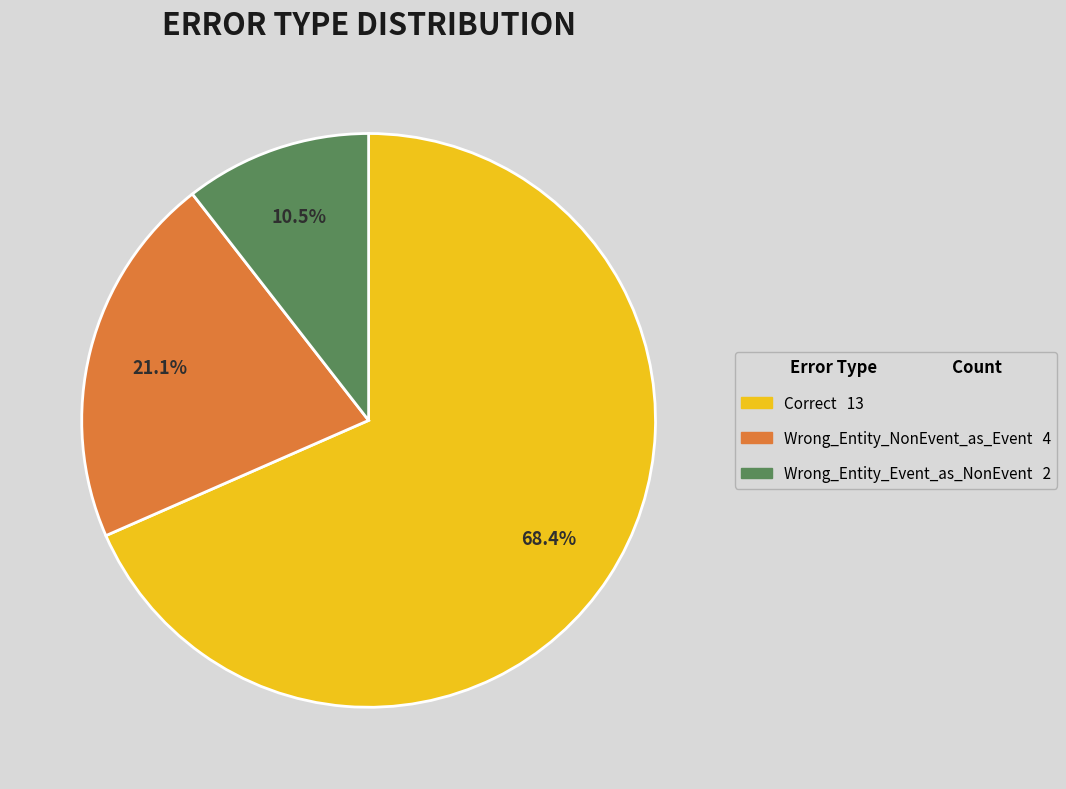

Combined, do Wrong_Entity_NonEvent_as_Event and Correct account for over 50%?

Yes